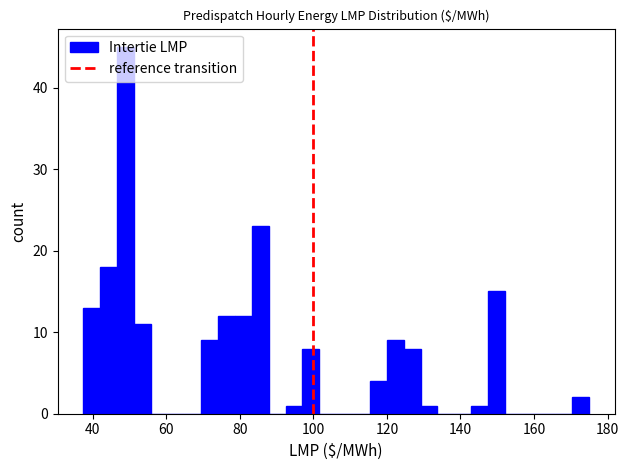

Read against the x-axis, roughly where is the centre of the tallest bar?

48